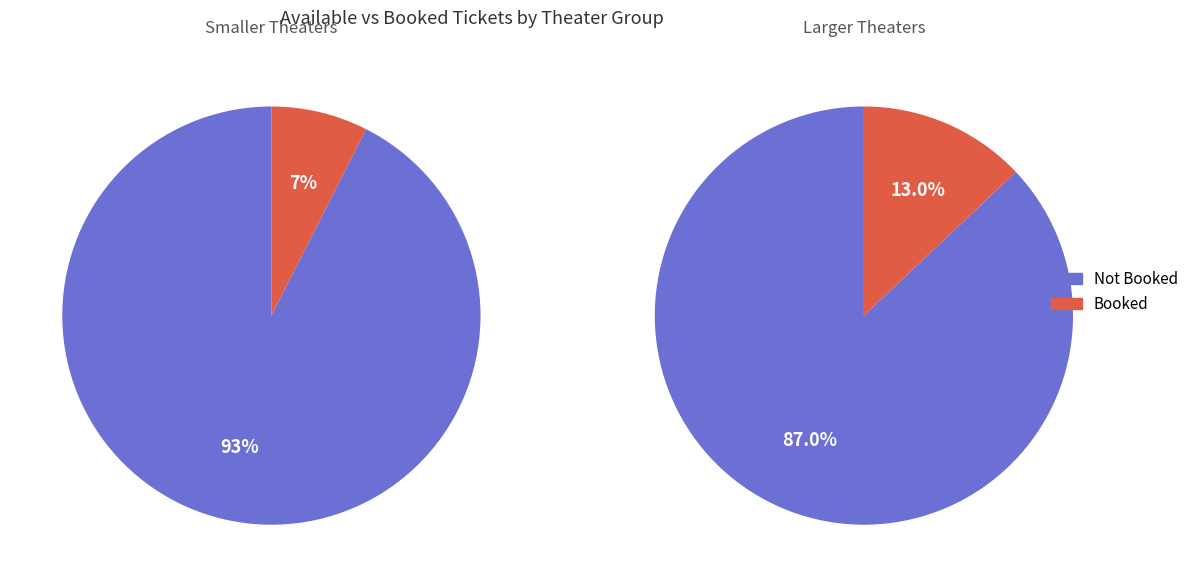

Rank the series by their average value, from highest to lowest.

AvailableTickets, BookedTickets